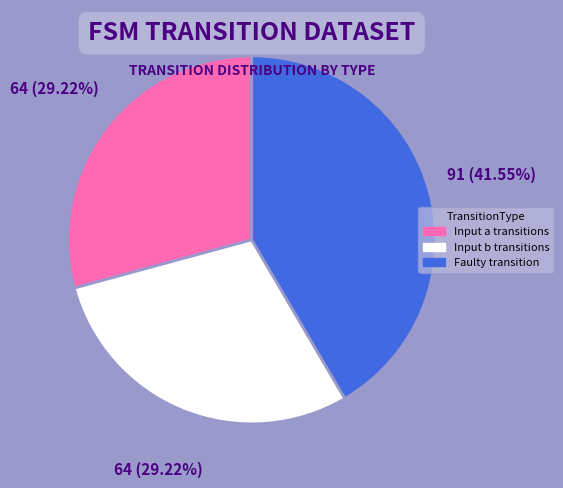

To the nearest percent, what is the average slice percentage?

33%